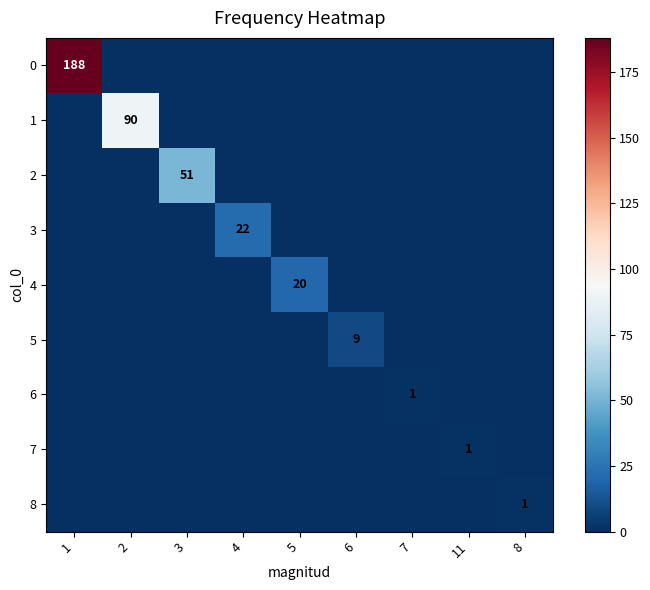

True or false: 7 has a value of 1 at 11.

True